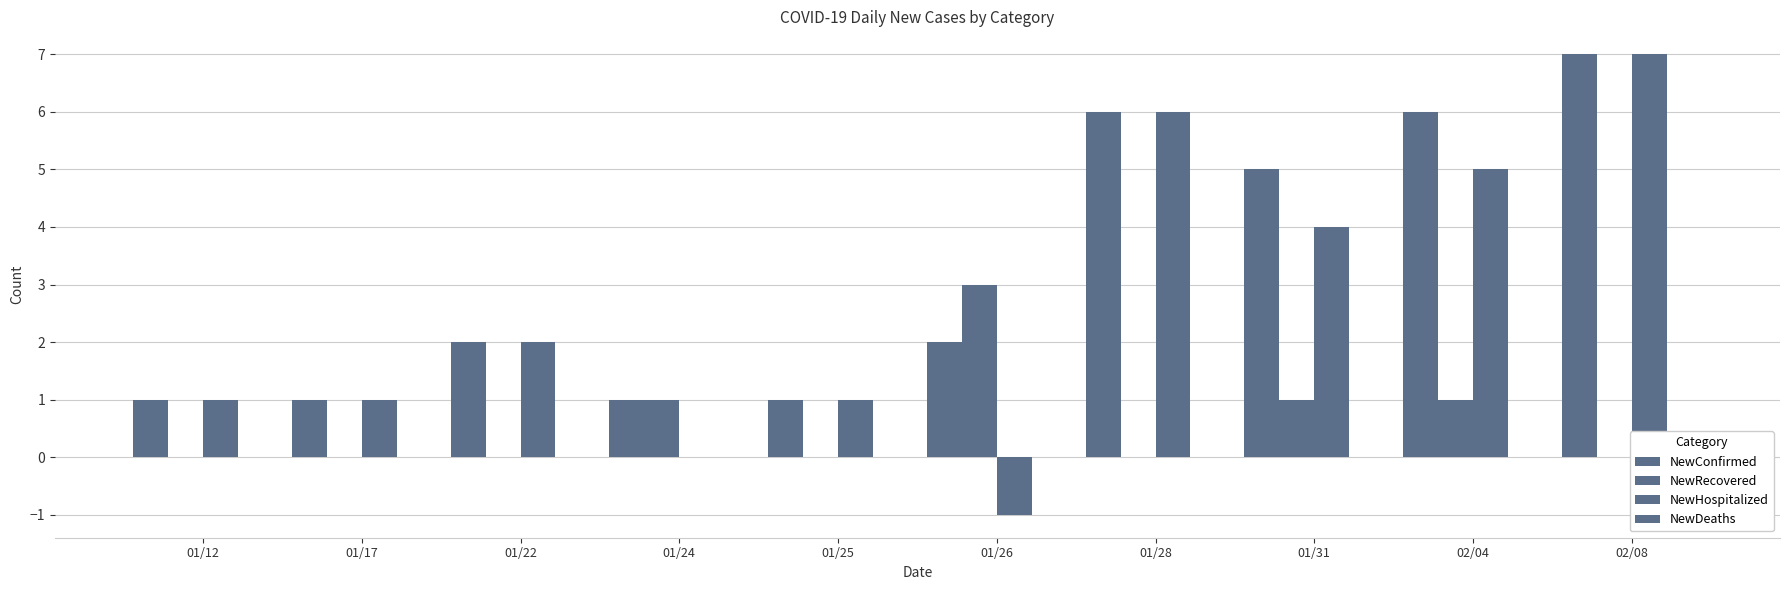

Count the number of data series in this chart.

3